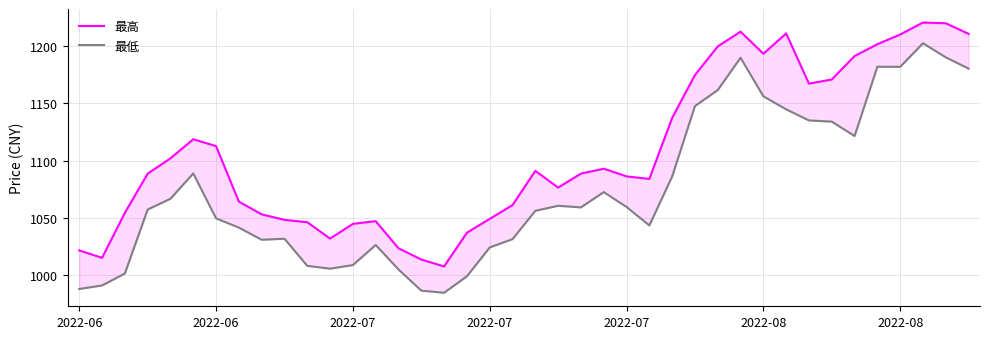

Is this an area chart (filled region under the line)?

No